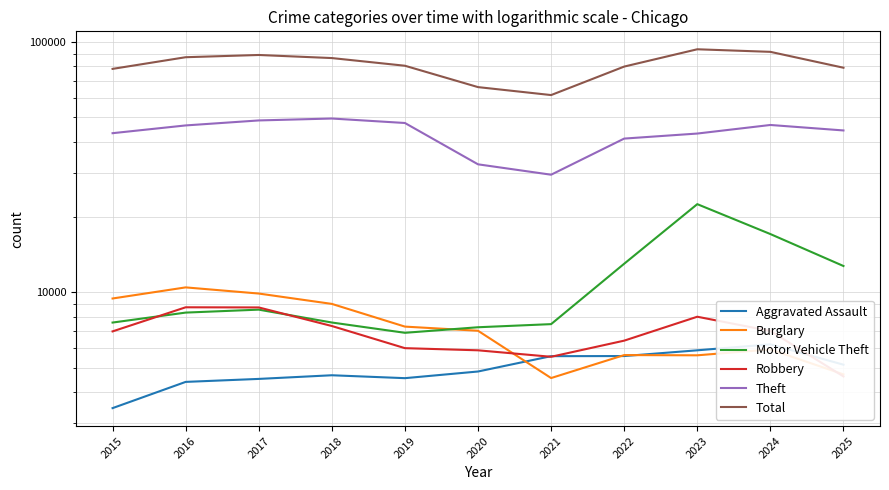

What is the difference between the maximum and minimum values in the Robbery series?

4101